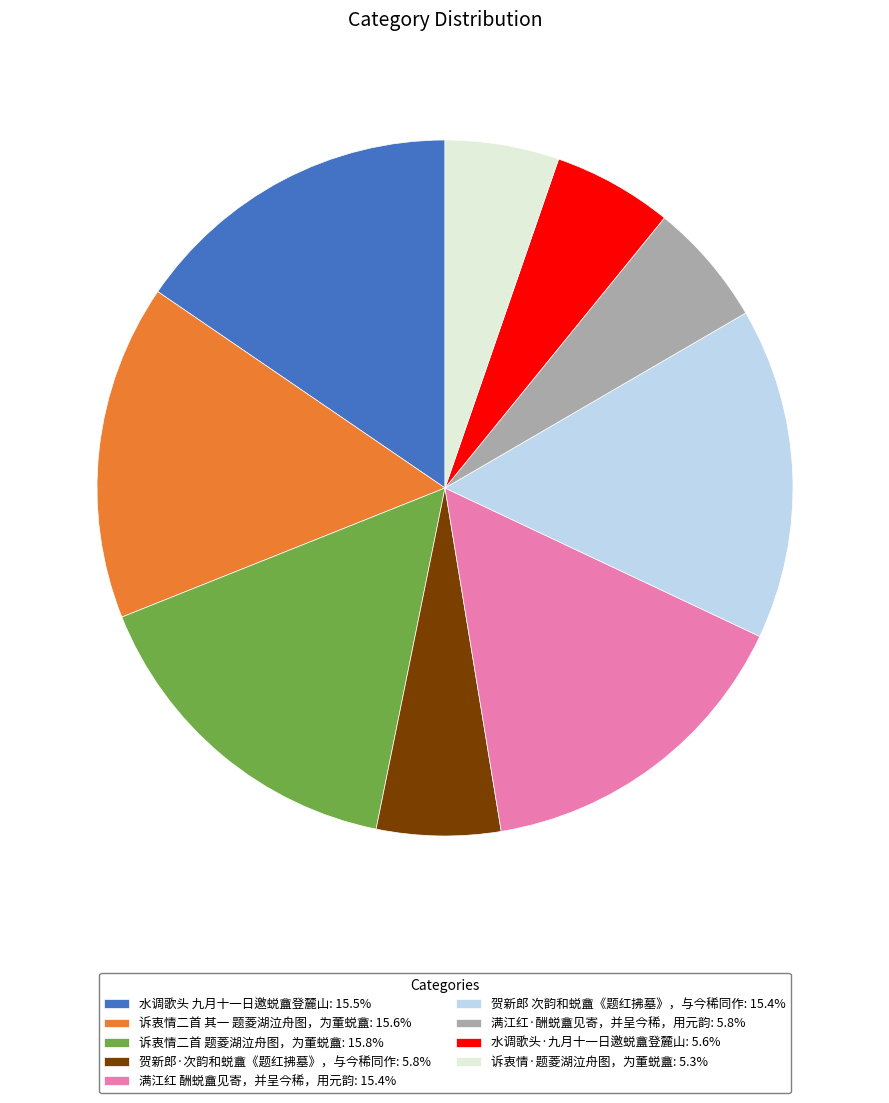

Is the sum of 诉衷情二首 其一 题菱湖泣舟图，为董蜕盦: 15.6% and 诉衷情·题菱湖泣舟图，为董蜕盦: 5.3% greater than half?

No